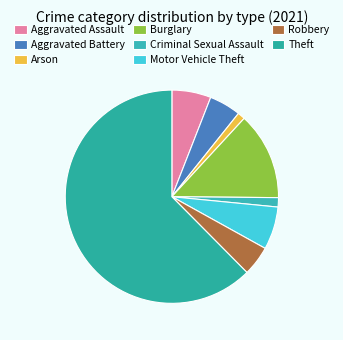

What portion of the pie excludes Arson?

98.9%